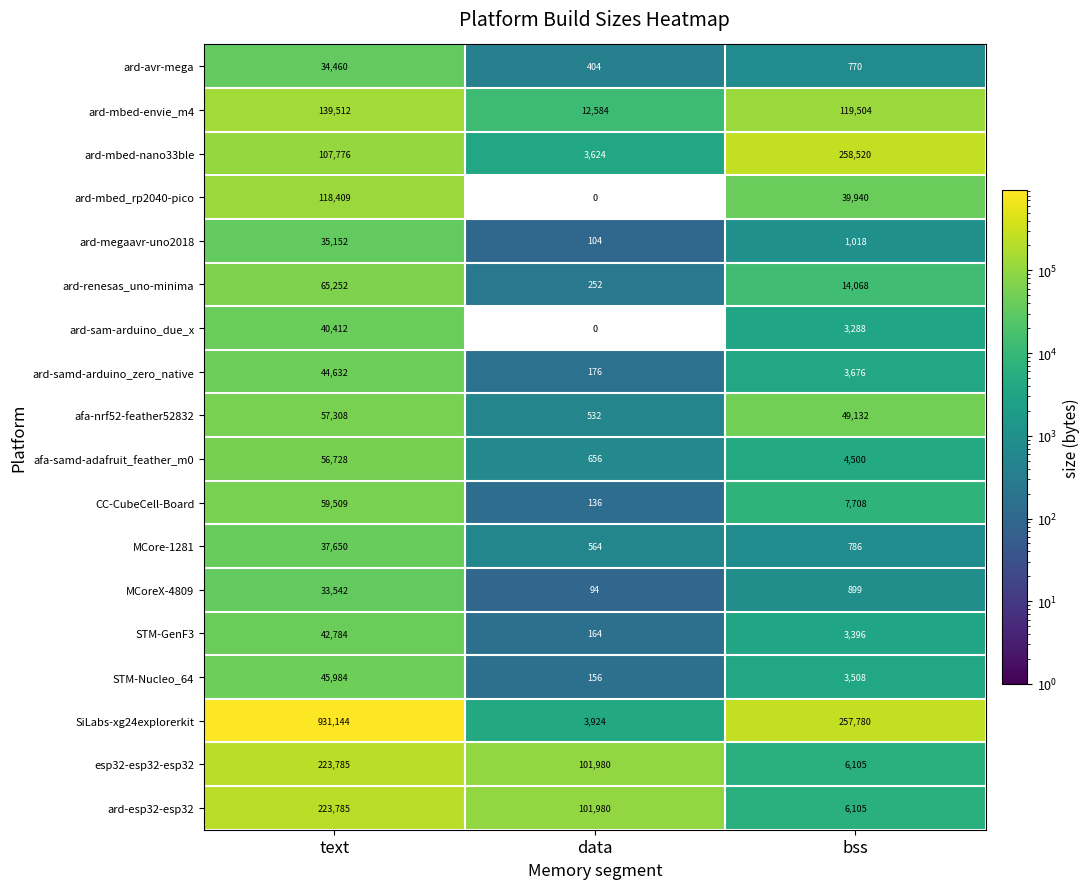

Which label corresponds to the largest value in the chart?

text